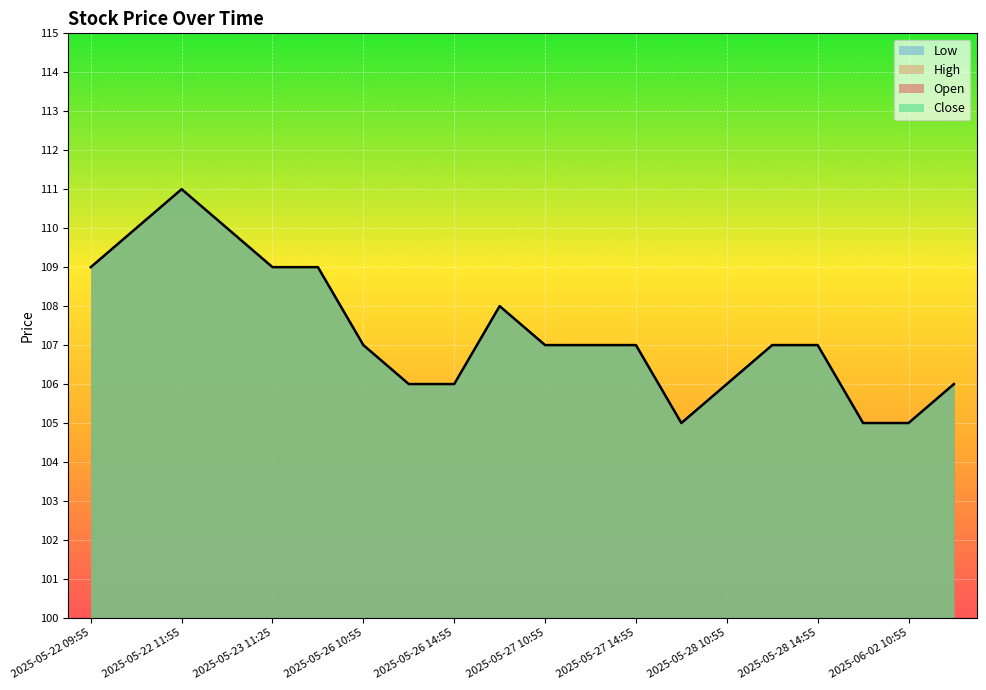

Is the value of High at 2025-06-02 14:55 greater than the value of Low at 2025-06-02 10:55?

Yes